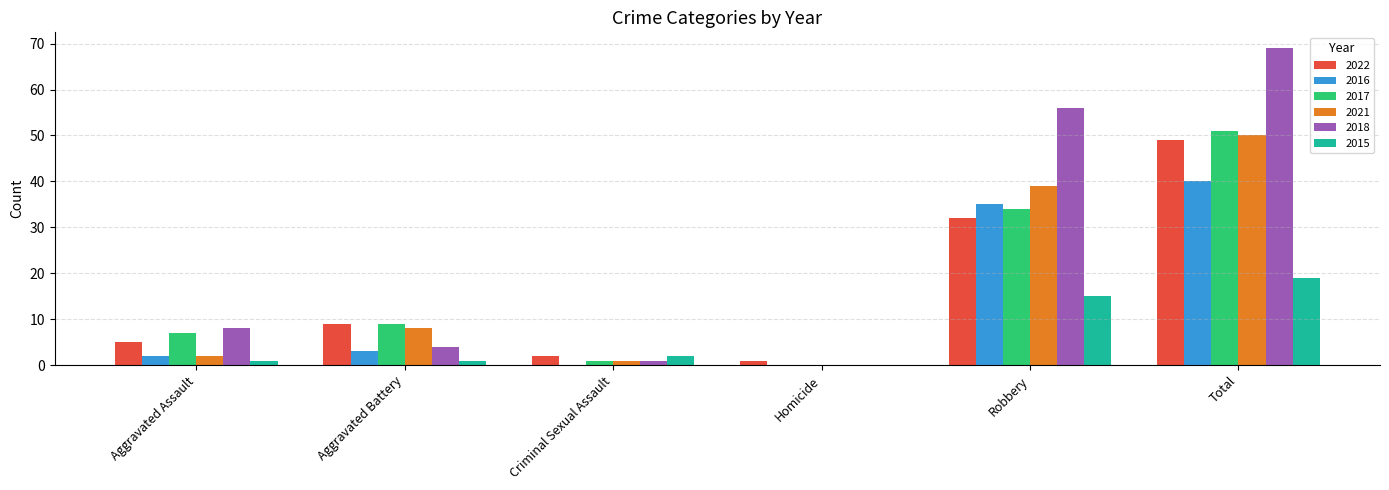

What is the highest value of the 2022 series?

49